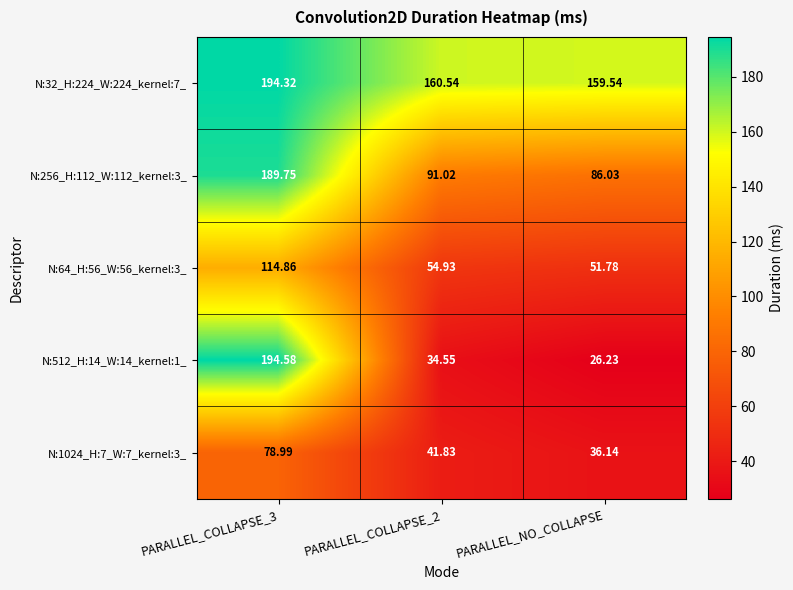

Is the value of N:512_H:14_W:14_kernel:1_ at PARALLEL_COLLAPSE_3 greater than the value of N:32_H:224_W:224_kernel:7_ at PARALLEL_COLLAPSE_3?

Yes